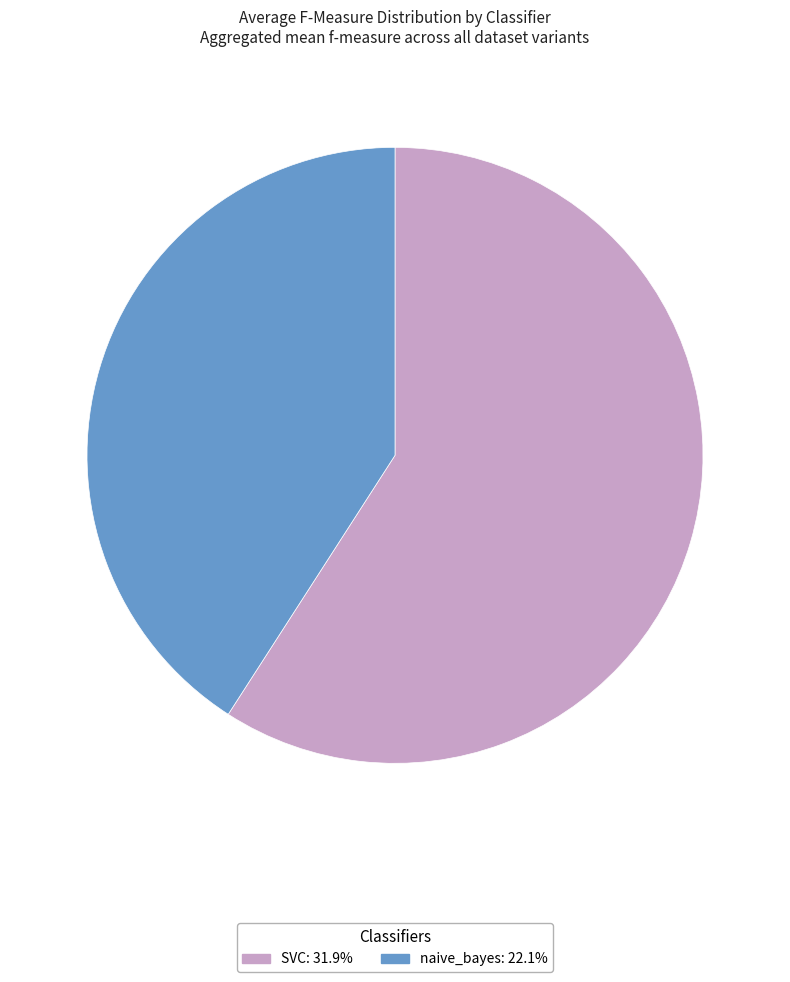

How many segments does this pie chart have?

2